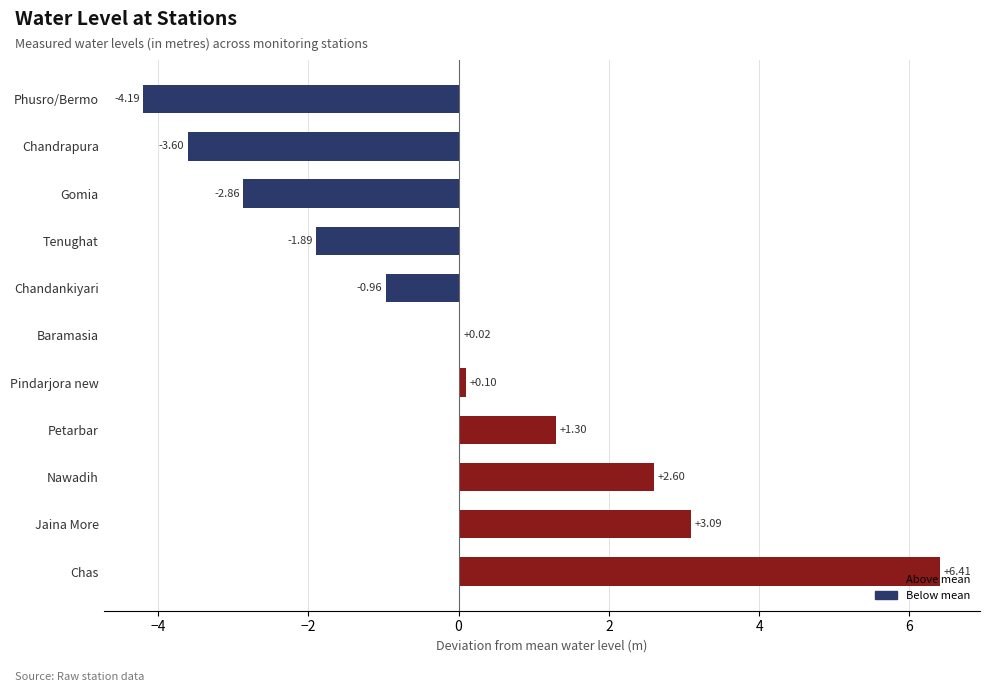

How many positive values are there?

6